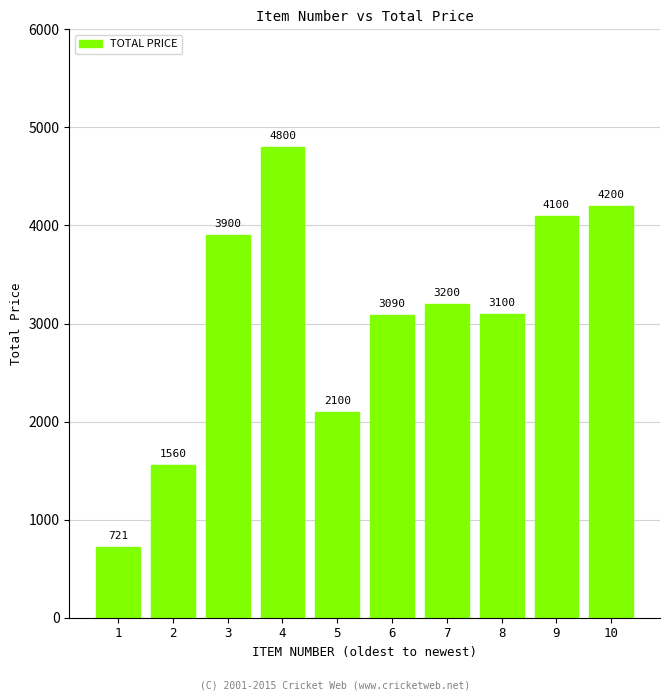

Is it true that the value at 5 is 796.1?

False